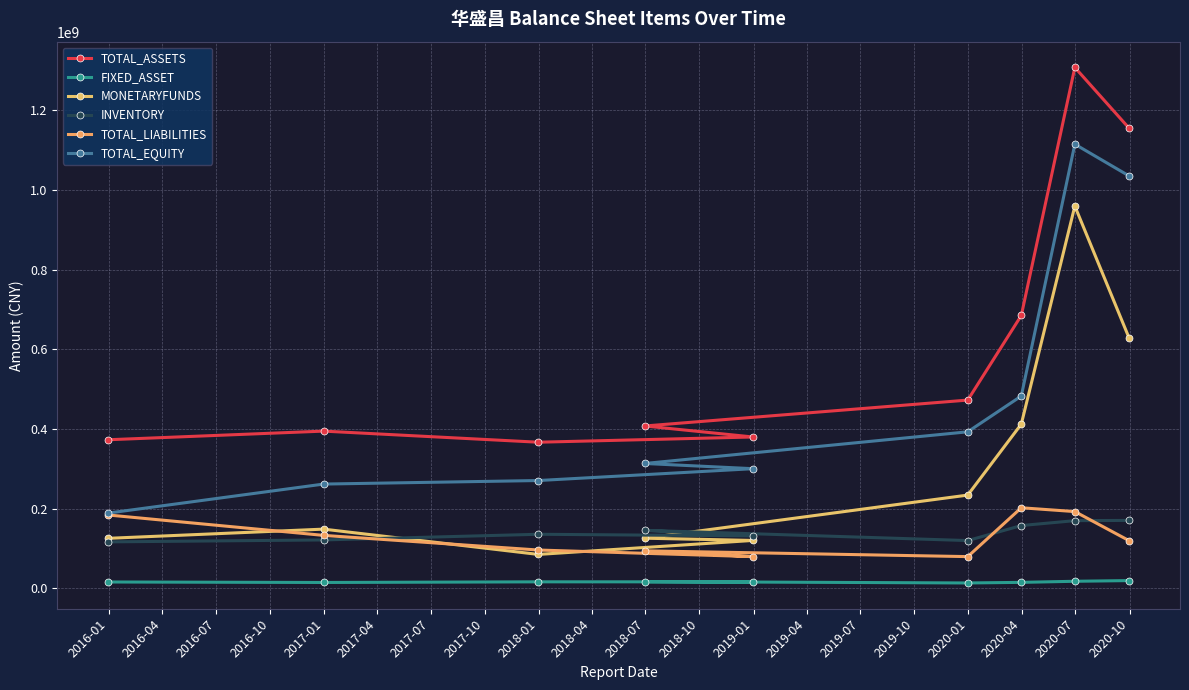

The value of MONETARYFUNDS at 2017-10 is 1395854440.4. True or false?

False